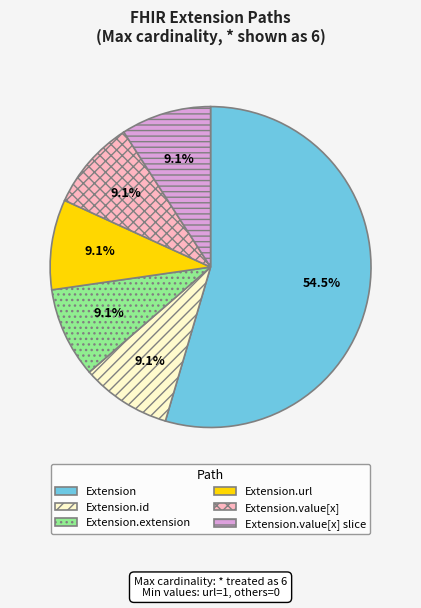

To the nearest percent, what is the difference between the largest and smallest slice percentages?

45%